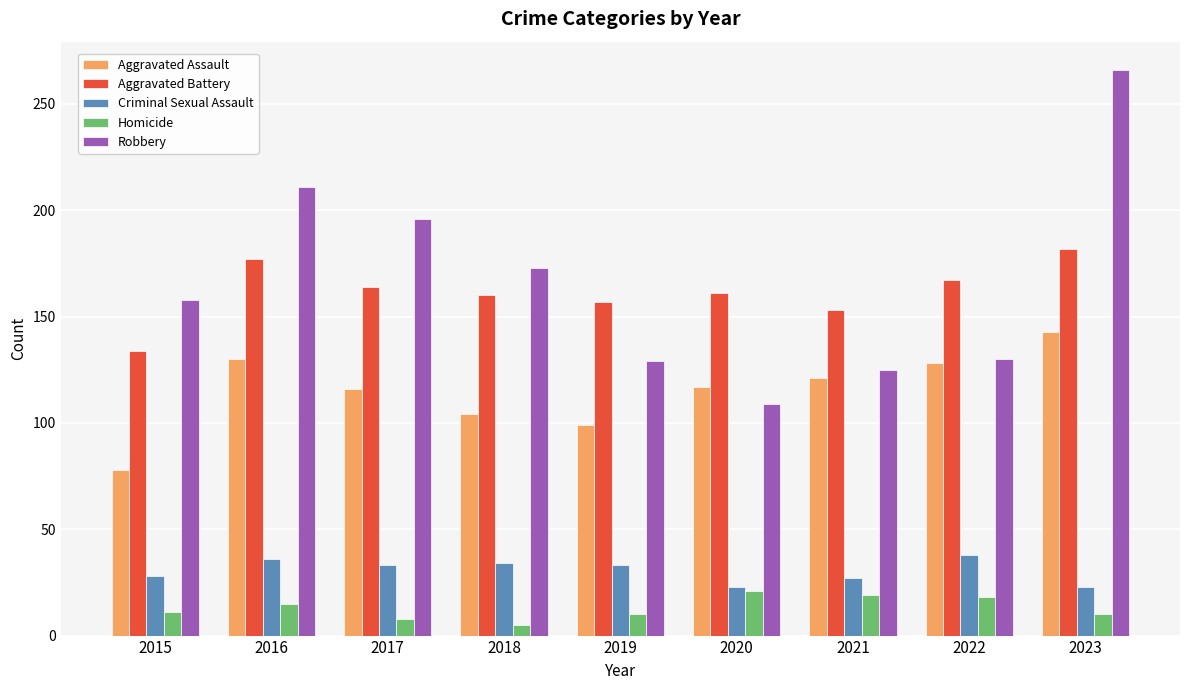

Rank the series by their maximum value, from highest to lowest.

Robbery, Aggravated Battery, Aggravated Assault, Criminal Sexual Assault, Homicide